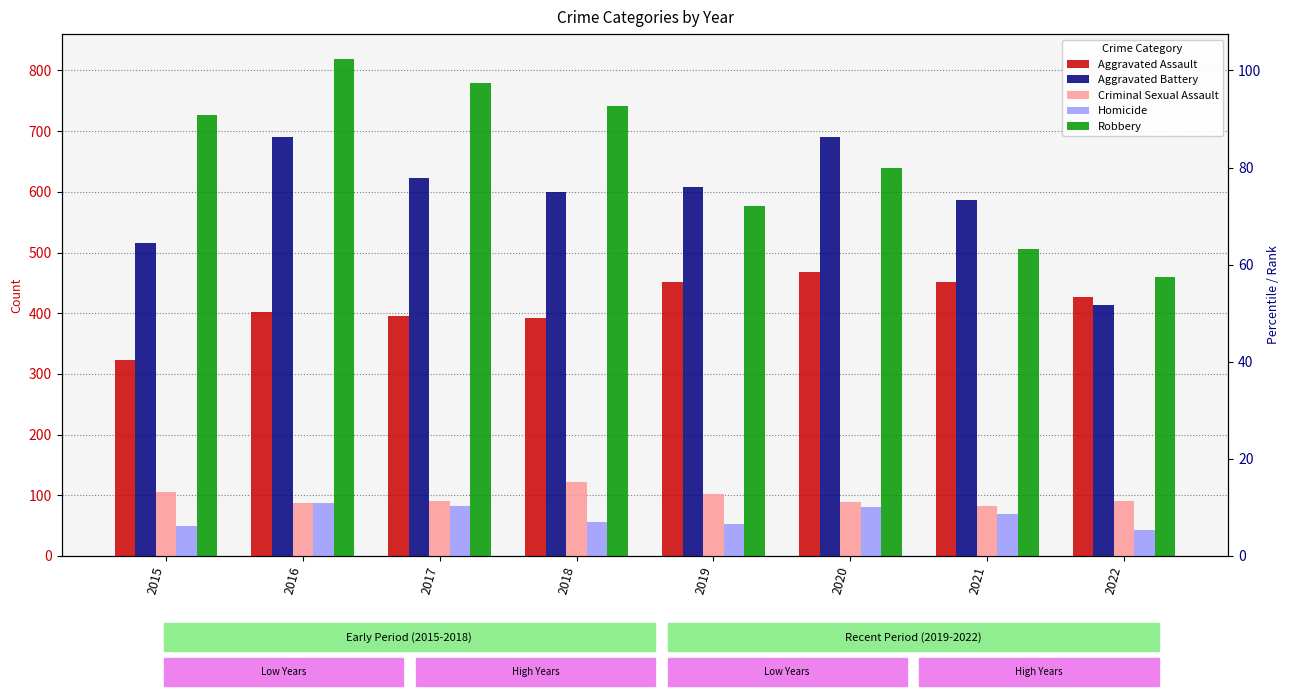

Reading left to right, transcribe all the data shown in this chart.

Aggravated Assault: 323	402	396	392	452	468	452	426
Aggravated Battery: 515	691	623	600	608	691	587	414
Criminal Sexual Assault: 105	87	90	122	102	88	82	91
Homicide: 50	87	82	56	53	81	69	43
Robbery: 726	819	780	741	577	639	506	460